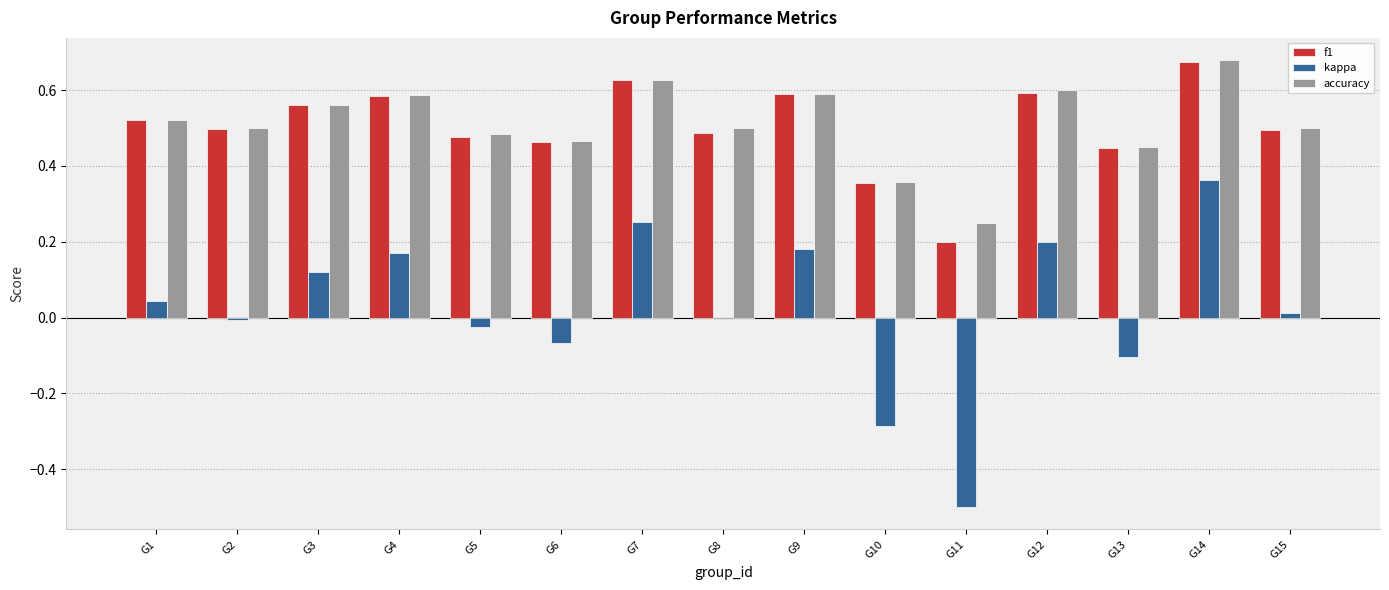

What is the sum of all accuracy values?

7.7